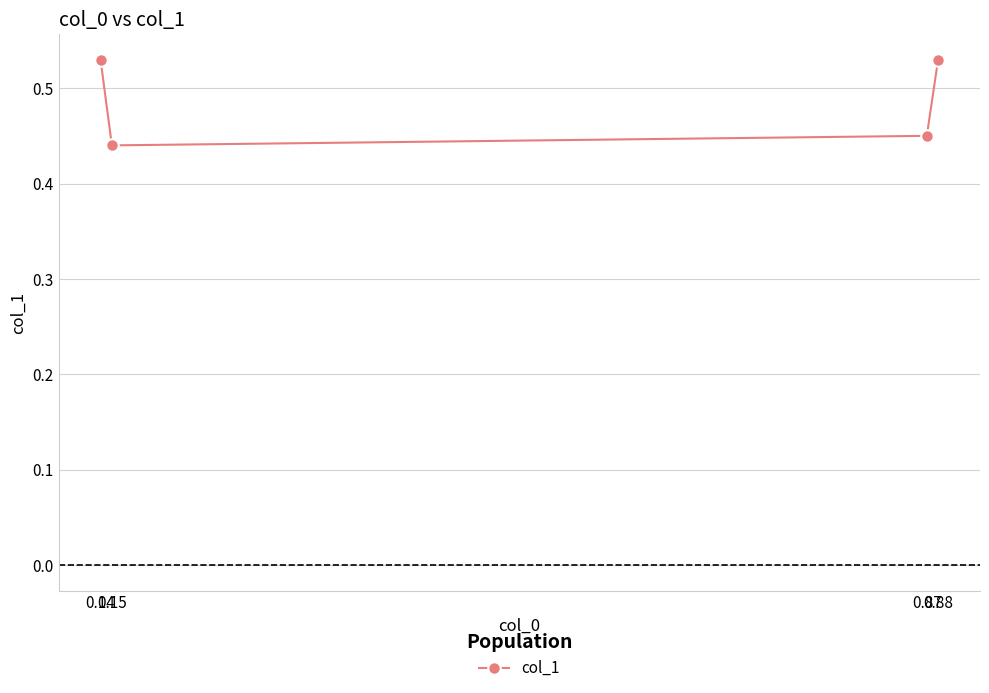

True or false: there are more than 1 points higher than both neighbors.

False